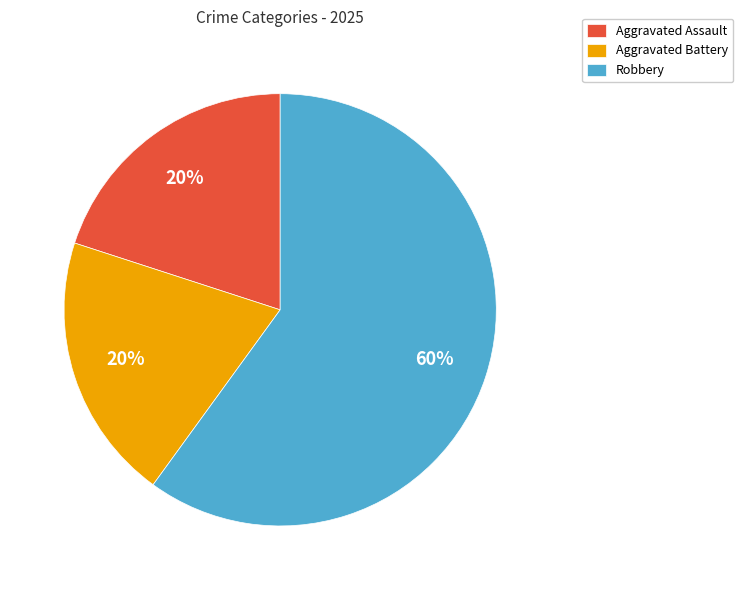

What percentage is the Aggravated Assault slice, to the nearest percent?

20%